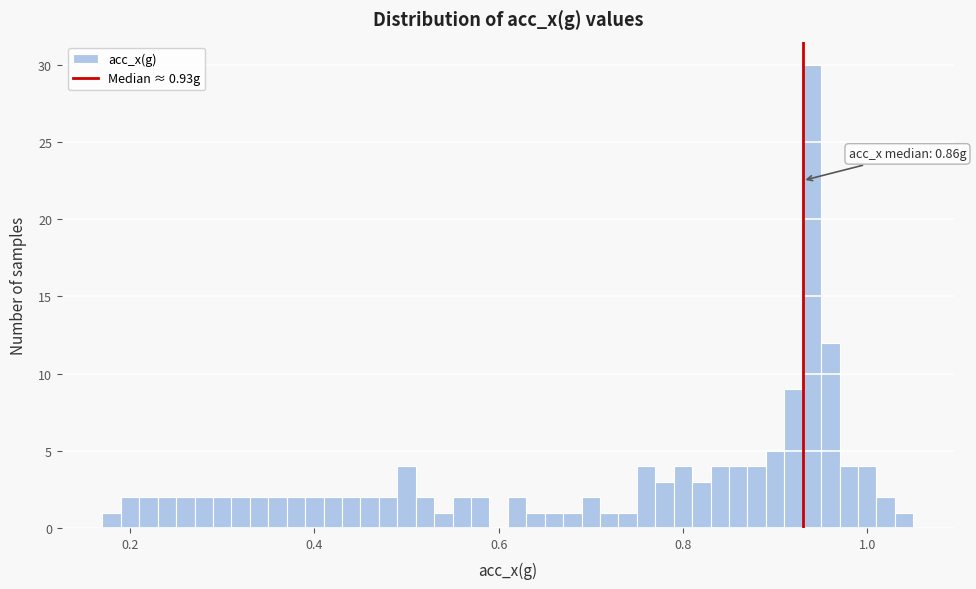

Read against the x-axis, roughly where is the centre of the tallest bar?

0.94